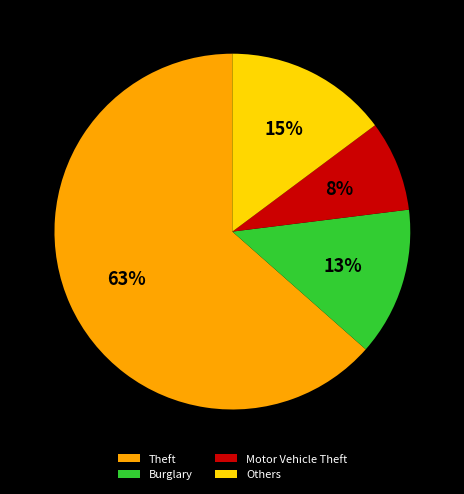

Which slice represents more than half of the pie?

Theft